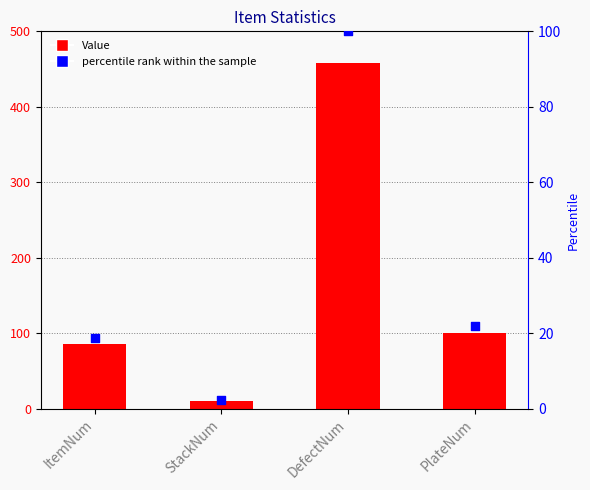

What are all the series names shown in the legend?

Value, percentile rank within the sample